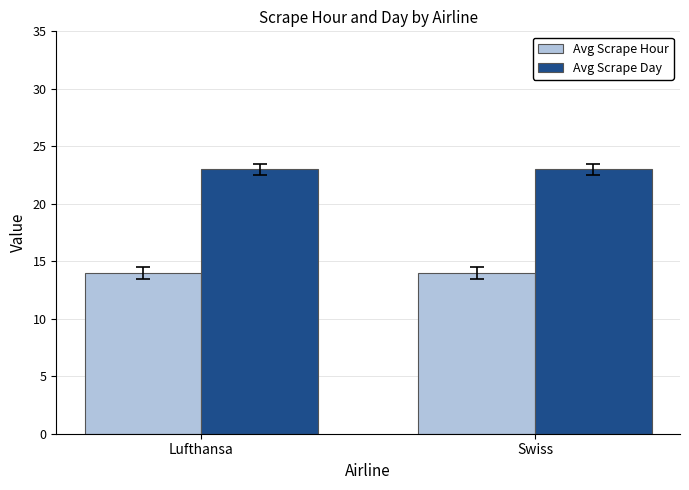

Are the bars grouped side by side (vs. stacked)?

Yes